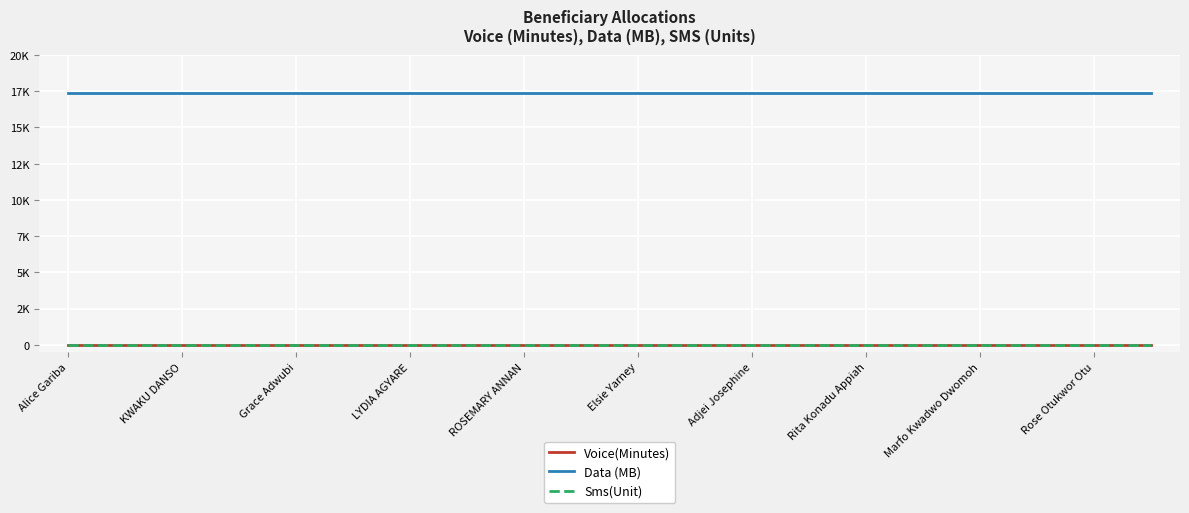

Is this an area chart (filled region under the line)?

No